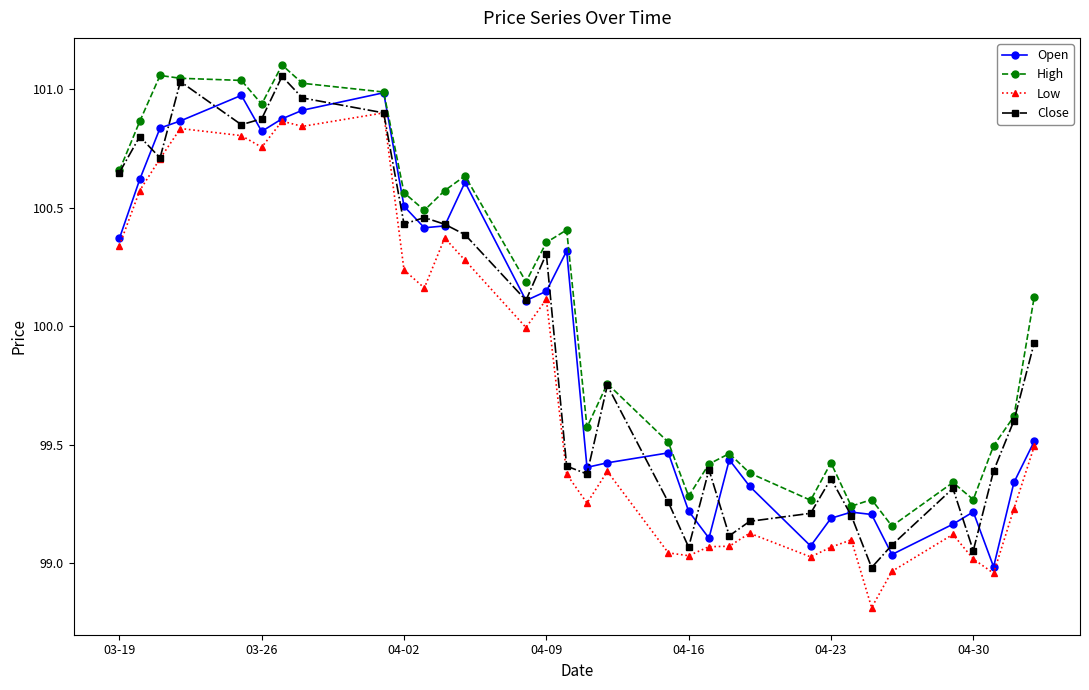

True or false: Low and High intersect in this chart.

False